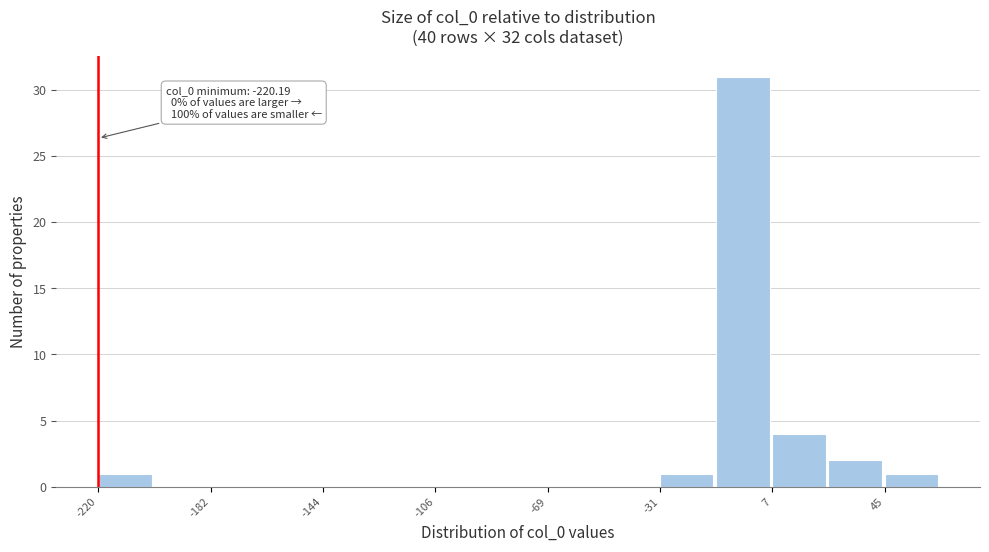

Around what value on the x-axis is the tallest bar? Give the approximate position of its centre, as read against the axis.

-5